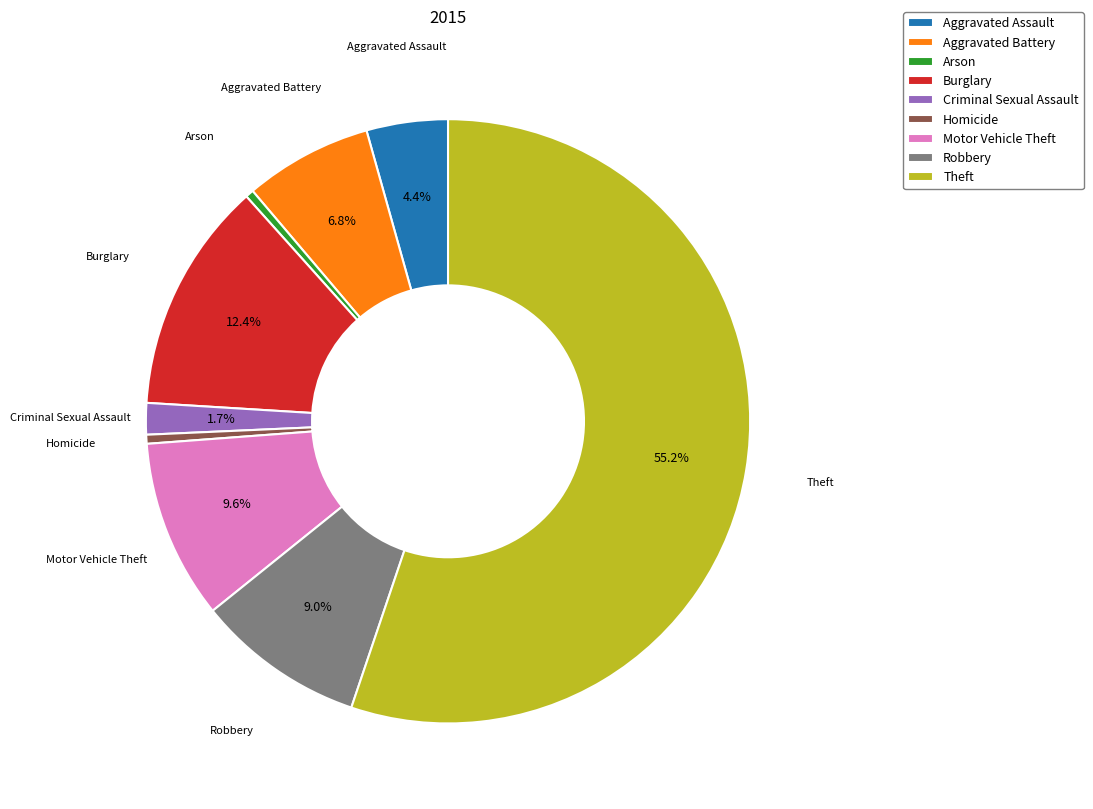

Which category has the biggest portion of the pie?

Theft